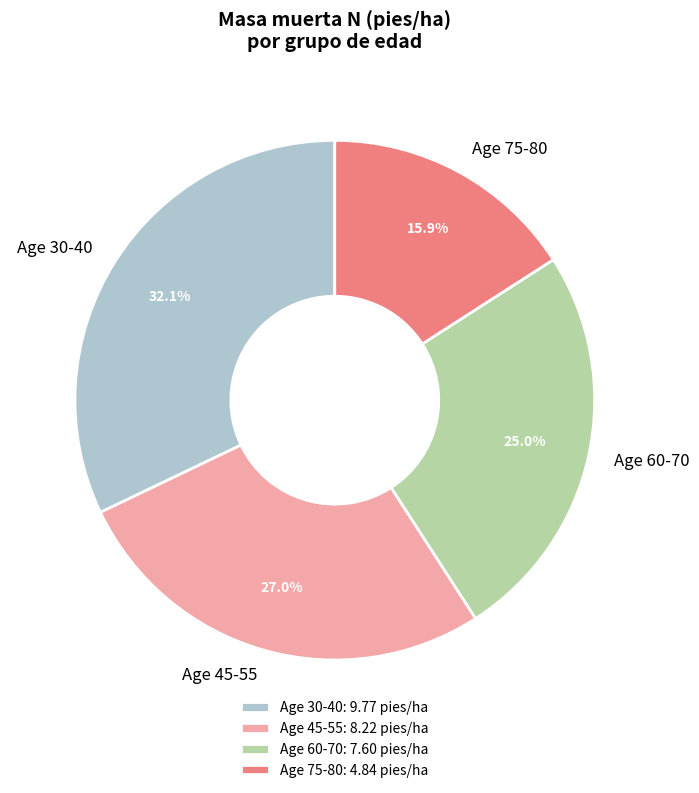

Combined, do Age 30-40 and Age 60-70 account for over 50%?

Yes